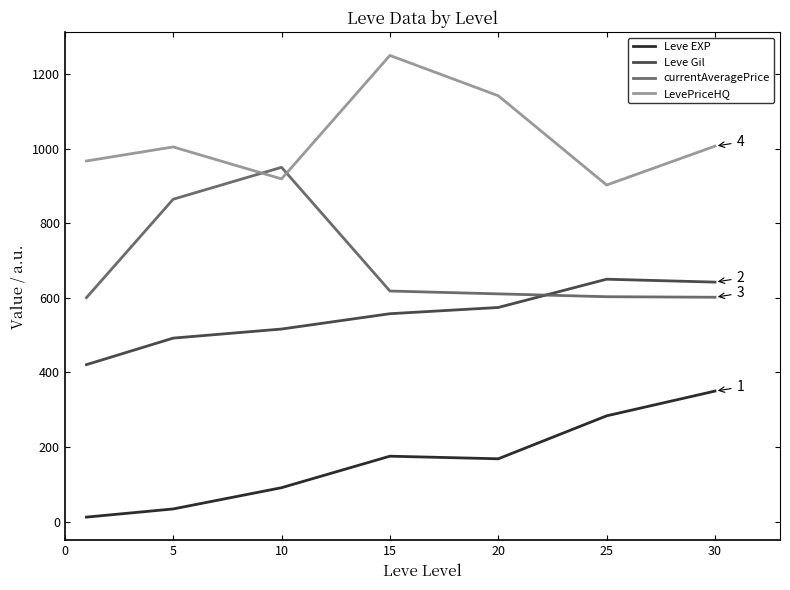

Rank the series by their average value, from lowest to highest.

Leve EXP, Leve Gil, currentAveragePrice, LevePriceHQ